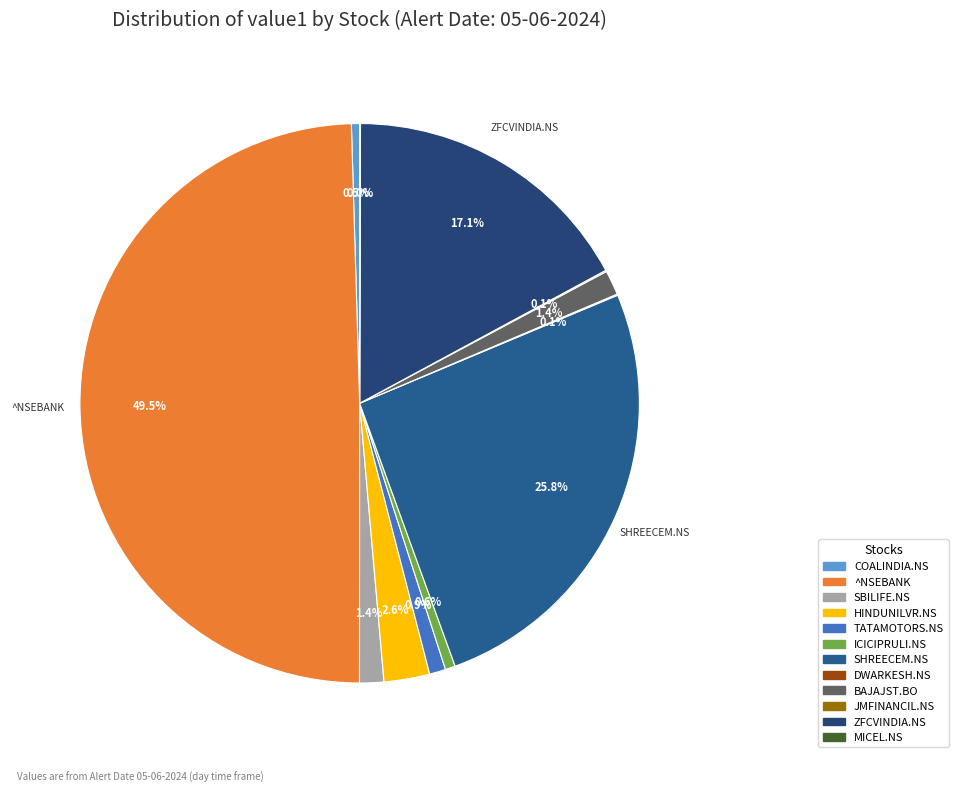

Count the number of slices in the pie.

12